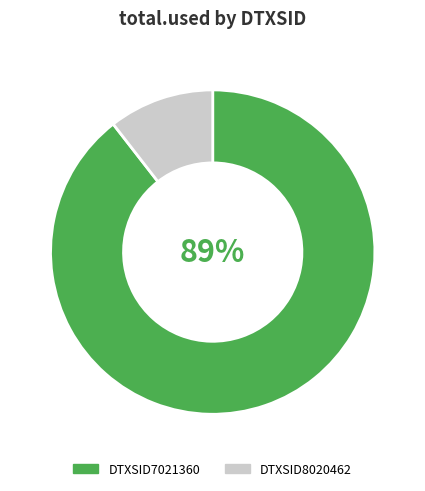

To the nearest percent, what is the average slice percentage?

50%